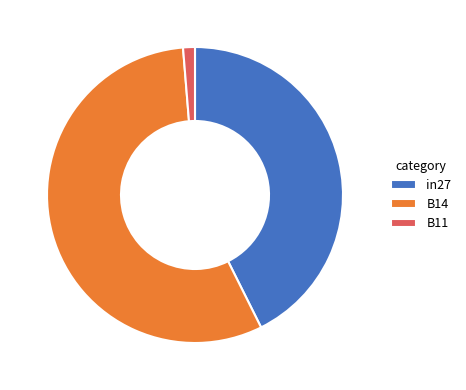

Is B11 the majority of the pie?

No